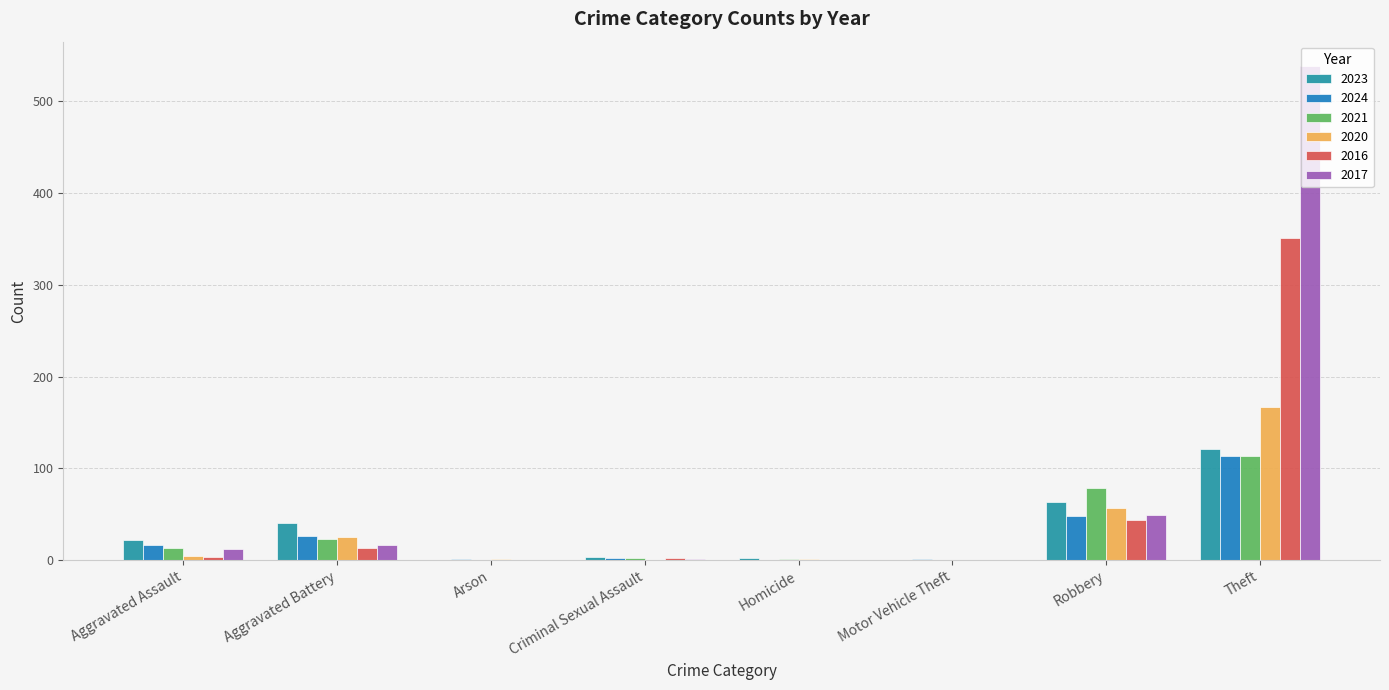

Which series has the largest total across all categories?

2017